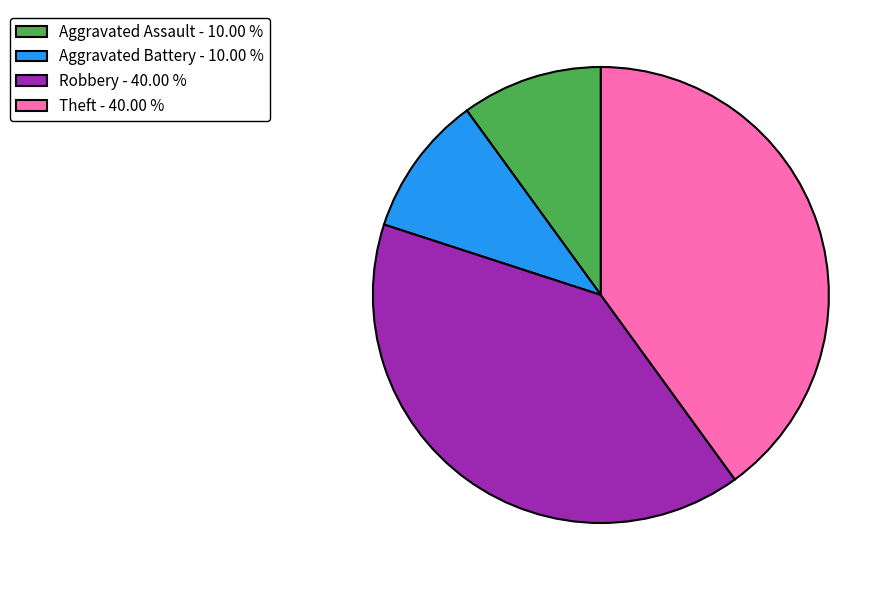

How many segments does this pie chart have?

4